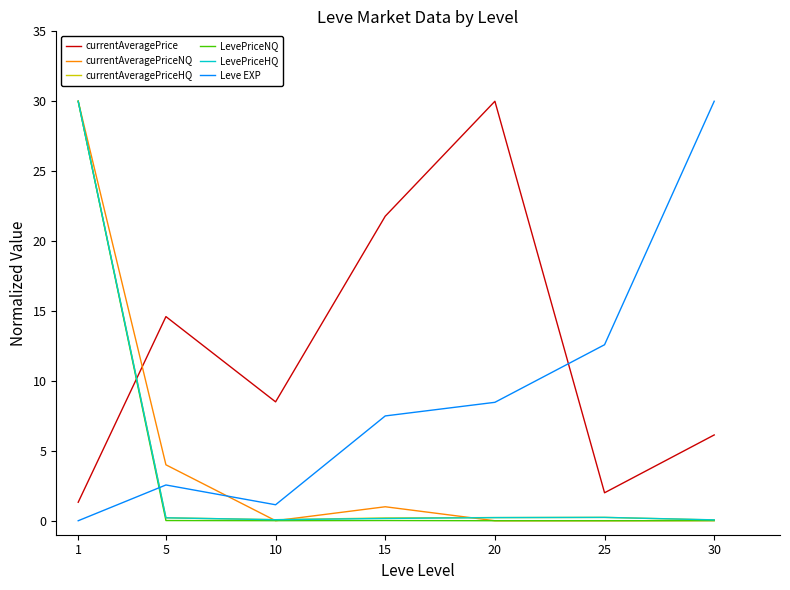

Between 15 and 30, which series saw the biggest shift?

Leve EXP